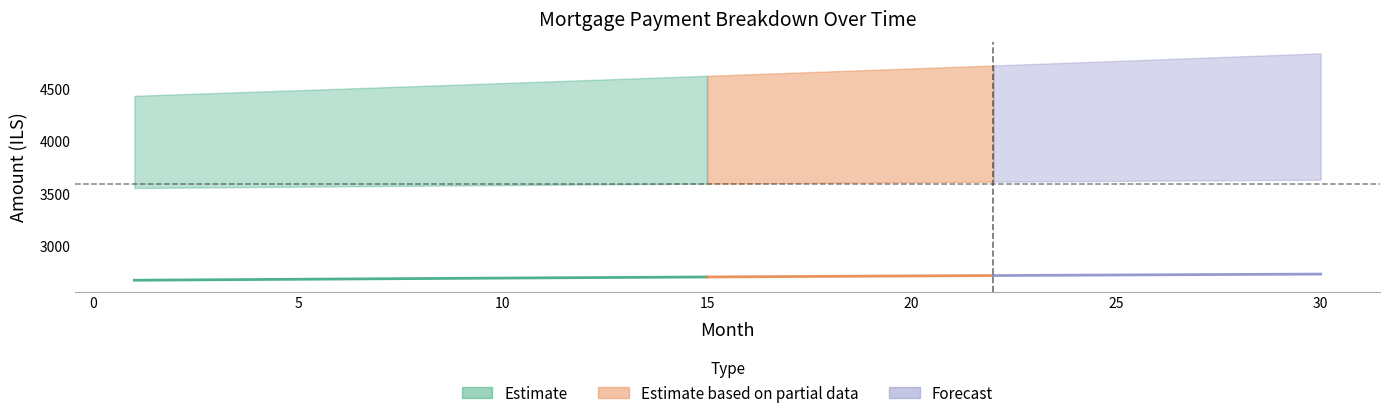

Reading left to right, list all the values displayed in this chart.

interest: 3551.1	3554.3	3557.5	3560.6	3563.8	3566.8	3569.9	3572.9	3575.9	3578.8	3581.8	3584.7	3587.5	3590.3	3593.1	3595.9	3598.6	3601.3	3603.9	3606.5	3609.1	3611.6	3614.1	3616.6	3619.0	3621.4	3623.7	3626.0	3628.3	3630.5
capital: 1763.8	1774.8	1785.8	1796.9	1808.1	1819.3	1830.6	1842.0	1853.5	1865.0	1876.6	1888.2	1900.0	1911.8	1923.7	1935.7	1947.7	1959.8	1972.0	1984.2	1996.6	2009.0	2021.5	2034.1	2046.7	2059.4	2072.2	2085.1	2098.1	2111.1
cpi: 2669.1	2671.5	2673.8	2676.2	2678.5	2680.8	2683.0	2685.3	2687.5	2689.7	2691.8	2694.0	2696.1	2698.2	2700.3	2702.3	2704.3	2706.3	2708.3	2710.2	2712.1	2714.0	2715.8	2717.6	2719.4	2721.2	2722.9	2724.6	2726.3	2727.9
month_payment: 5314.9	5329.1	5343.3	5357.5	5371.8	5386.1	5400.5	5414.9	5429.4	5443.8	5458.4	5472.9	5487.5	5502.1	5516.8	5531.5	5546.3	5561.1	5575.9	5590.8	5605.7	5620.6	5635.6	5650.6	5665.7	5680.8	5696.0	5711.1	5726.4	5741.6